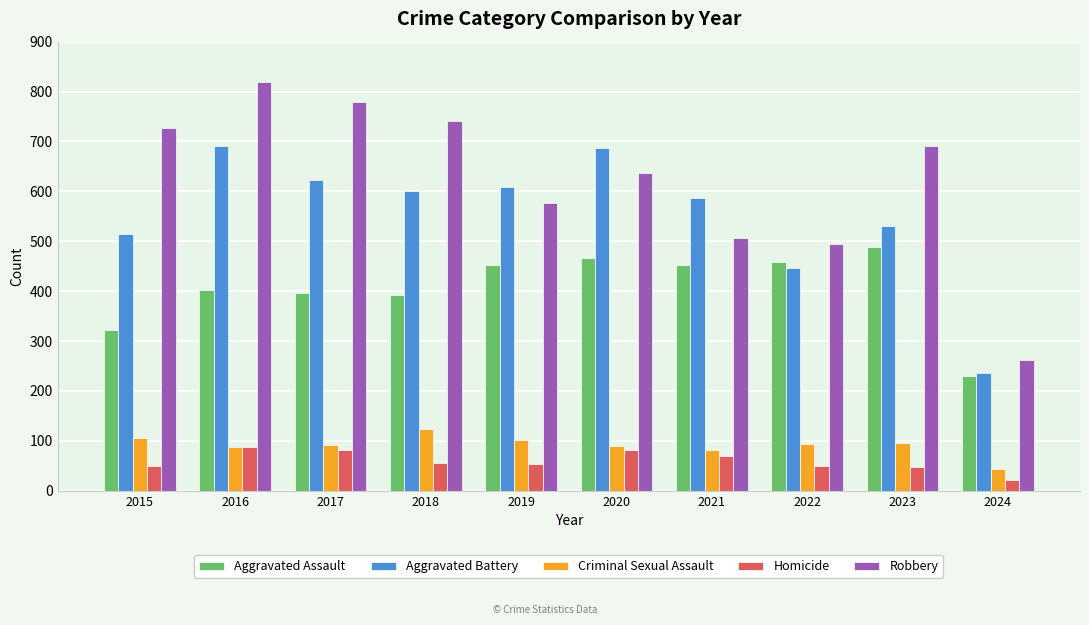

How many values in the Aggravated Battery series are below 600?

5